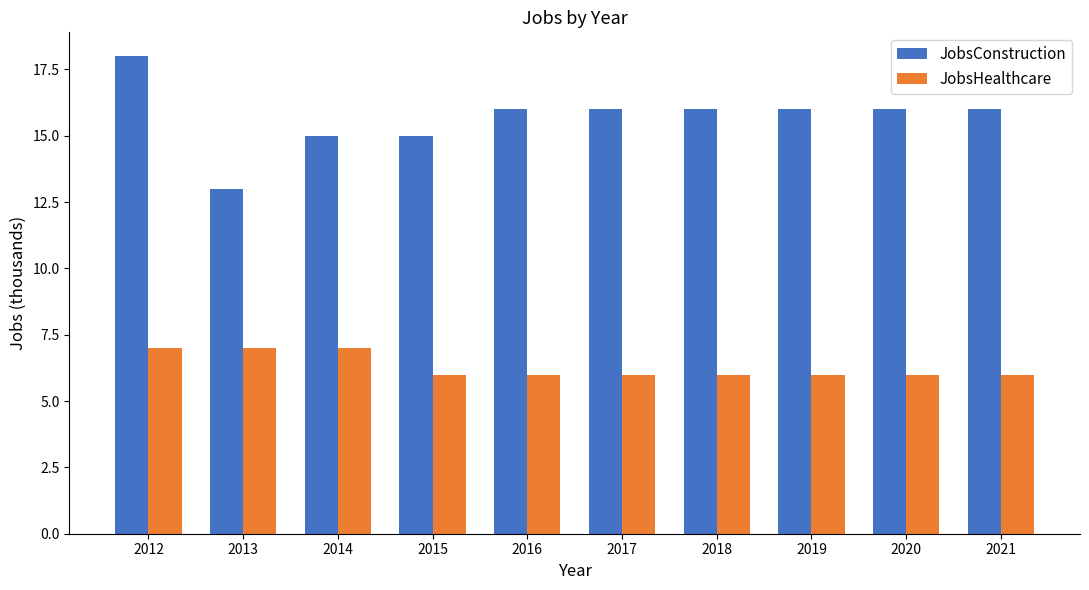

What is the total value across all series at 2015?

21